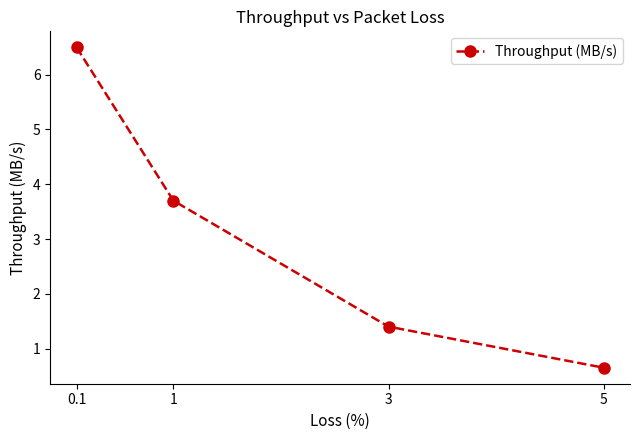

List the labels in order of value, largest first.

0.1, 1, 3, 5